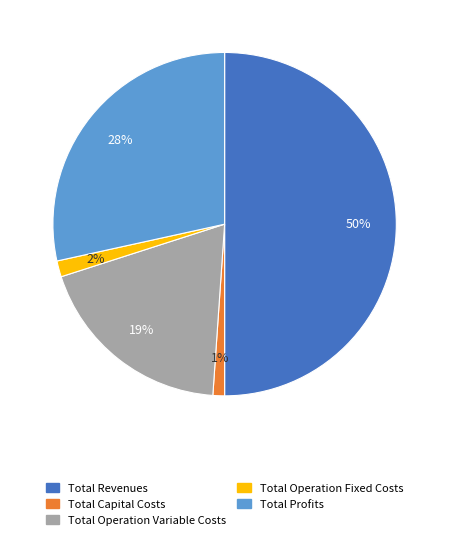

Do Total Capital Costs and Total Revenues together represent more than half of the pie?

Yes